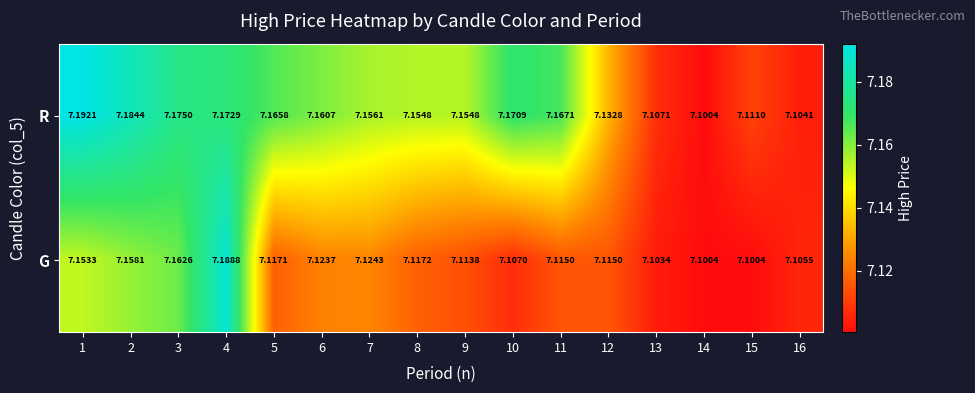

Is the value of G at 6 greater than the value of R at 7?

No